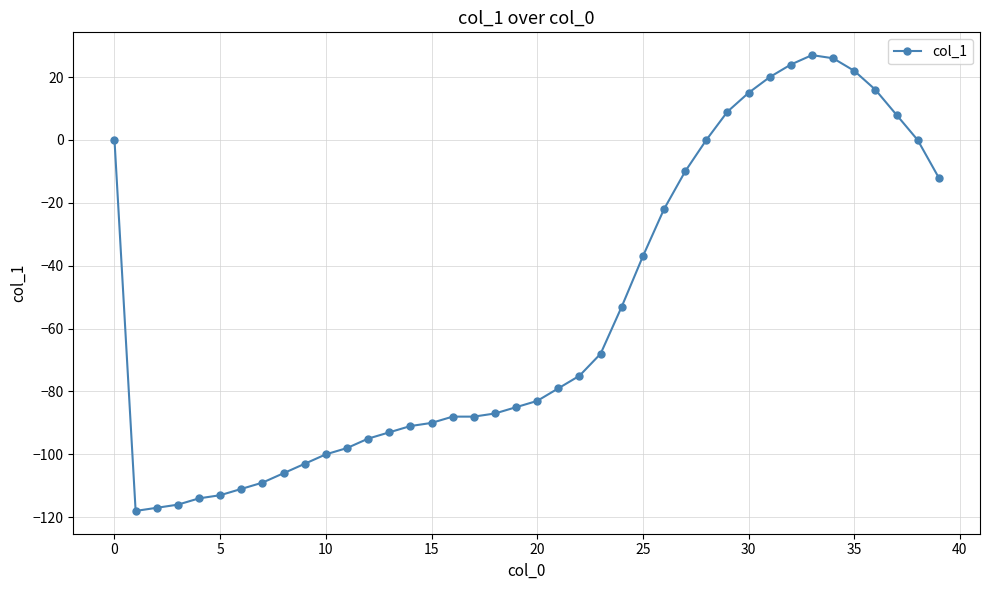

True or false: the data has more than 0 interior local peaks.

True